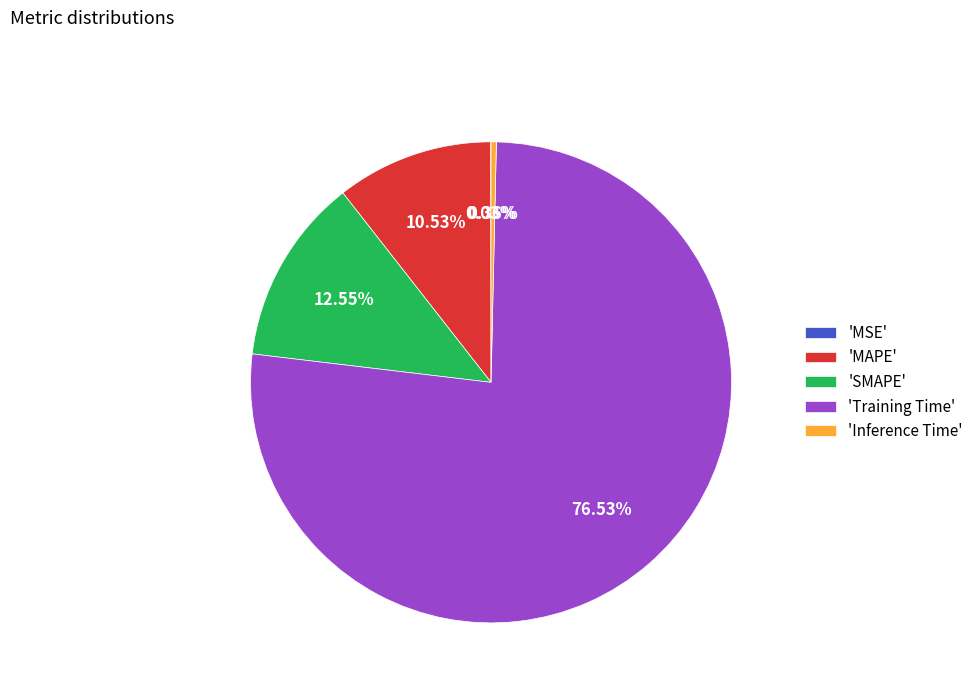

Do 'SMAPE' and 'Training Time' together represent more than half of the pie?

Yes